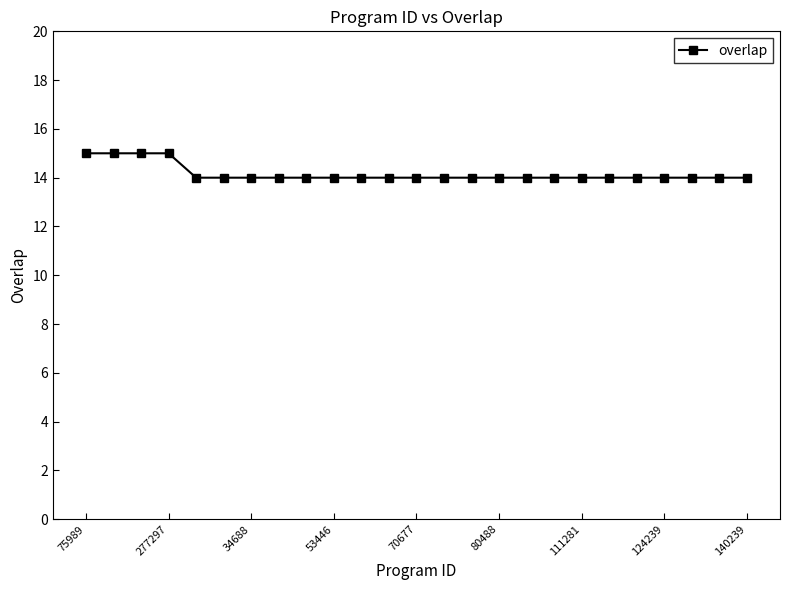

What is the maximum value shown in the chart?

15